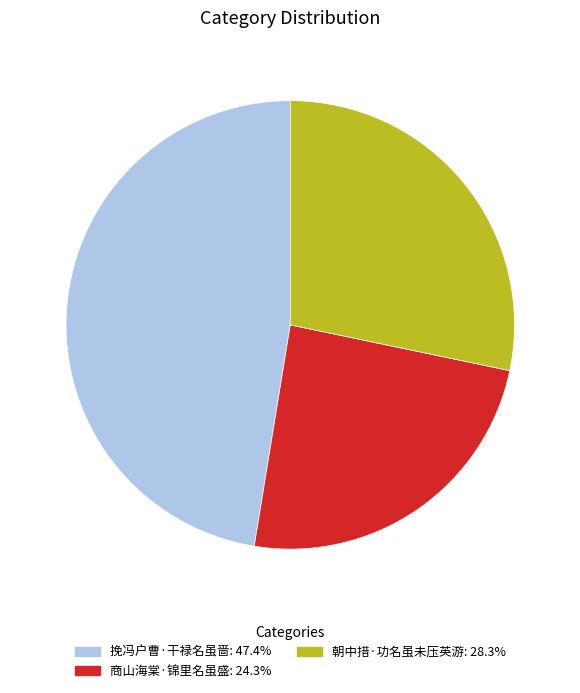

Which category has the smallest portion of the pie?

商山海棠·锦里名虽盛